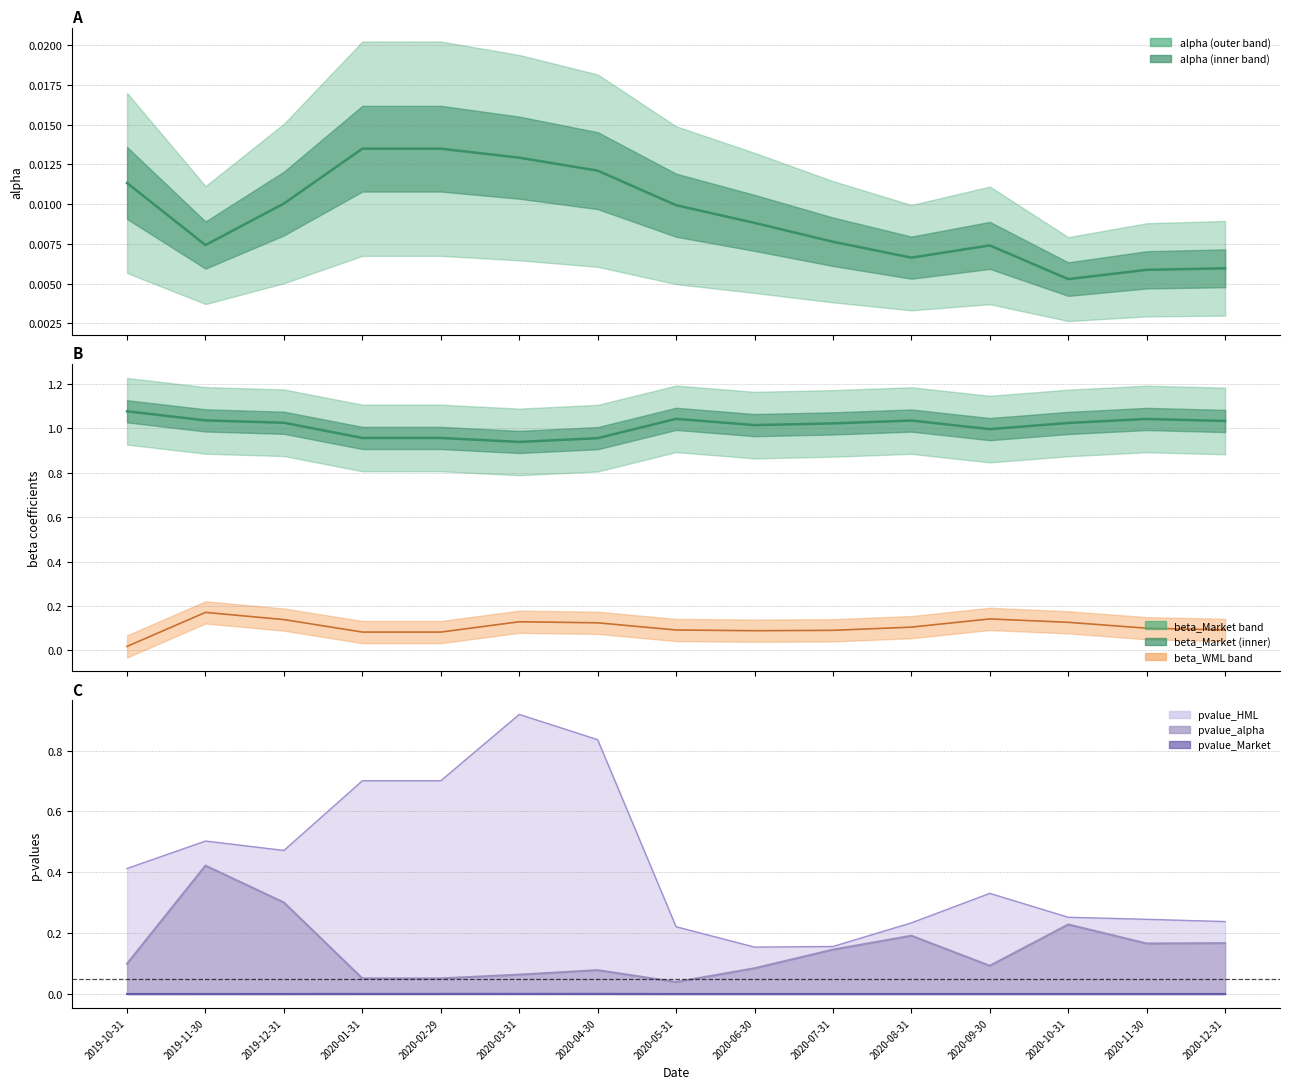

What is the difference between the maximum and second lowest values in the beta_WML series?

0.1